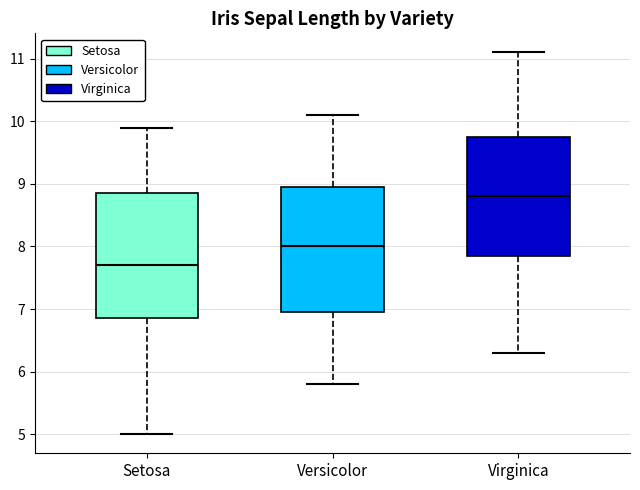

Where is the upper edge of the box for Virginica on the y-axis? The values are not printed on the chart, so give them approximately, as read against the axis.

9.8